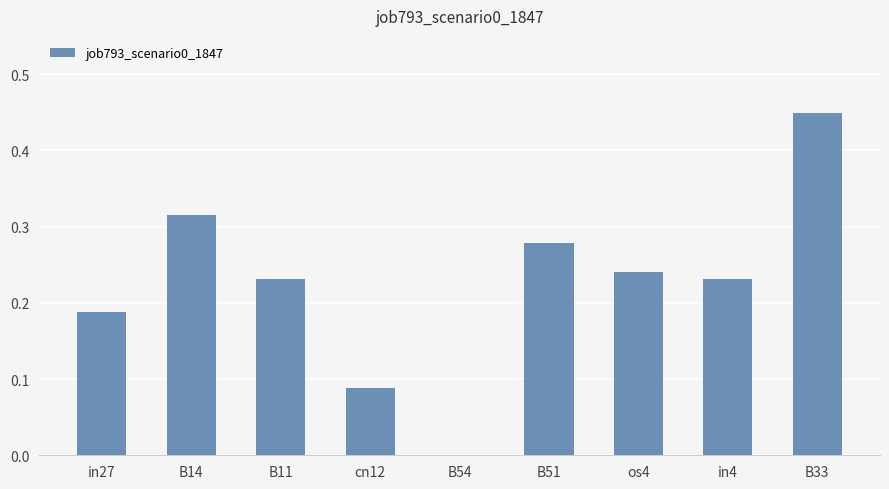

Which label corresponds to the largest value in the chart?

B33